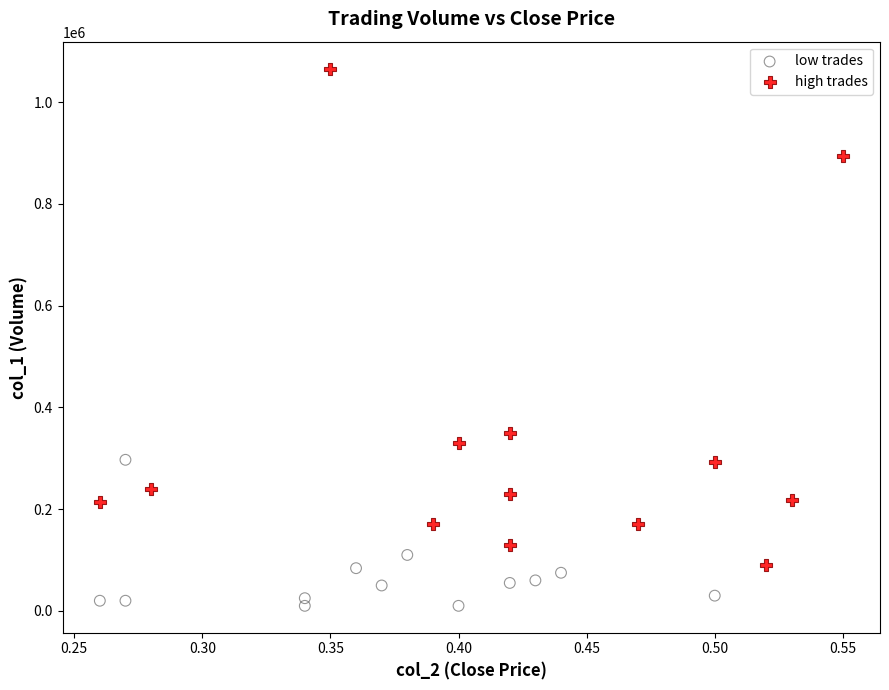

What are all the series names shown in the legend?

low trades, high trades